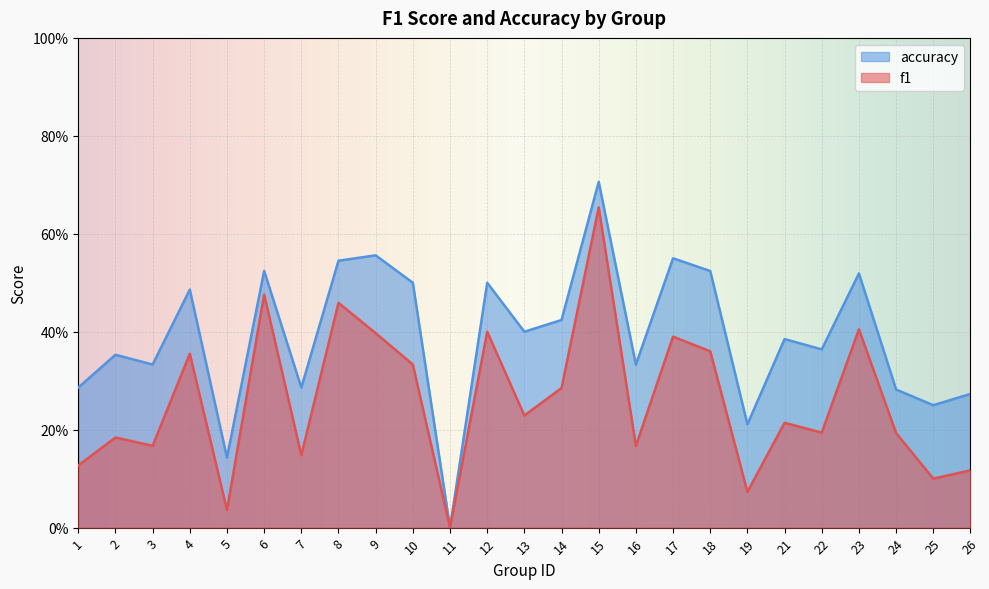

What is the total value across all series at 23?

0.9